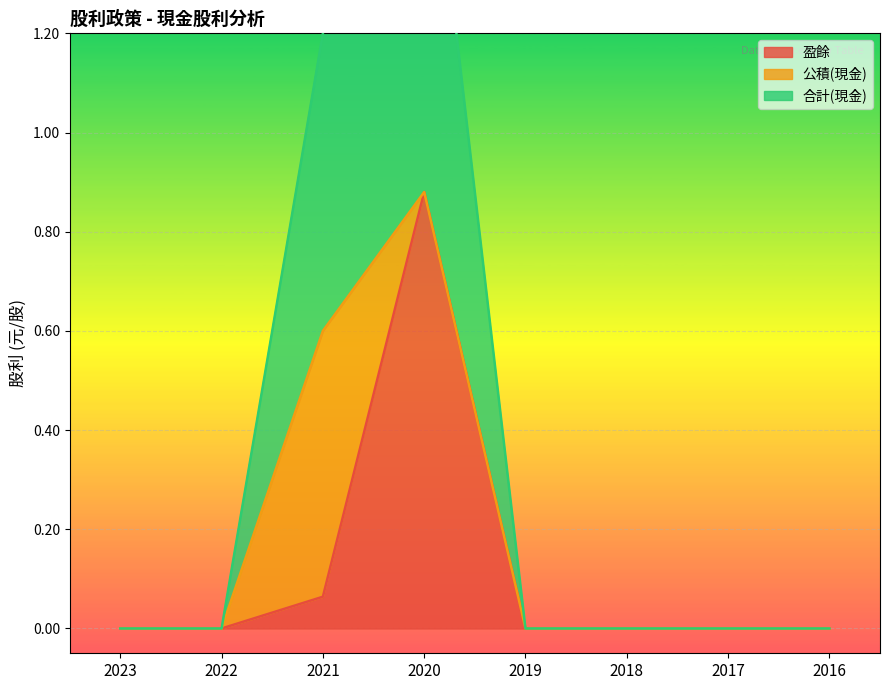

At how many categories does at least one series exceed 0?

2